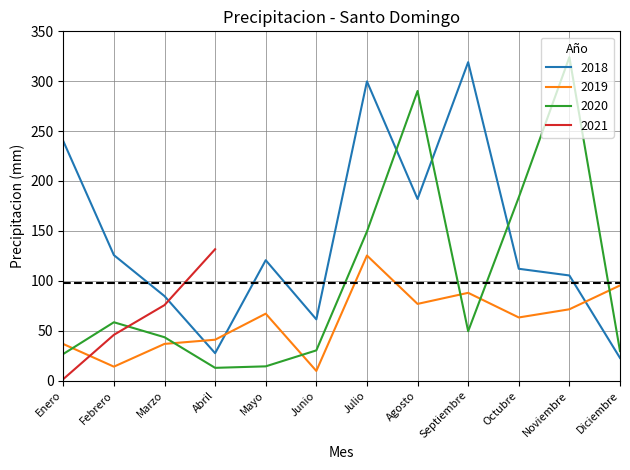

Read the 2020 value at Agosto.

290.2